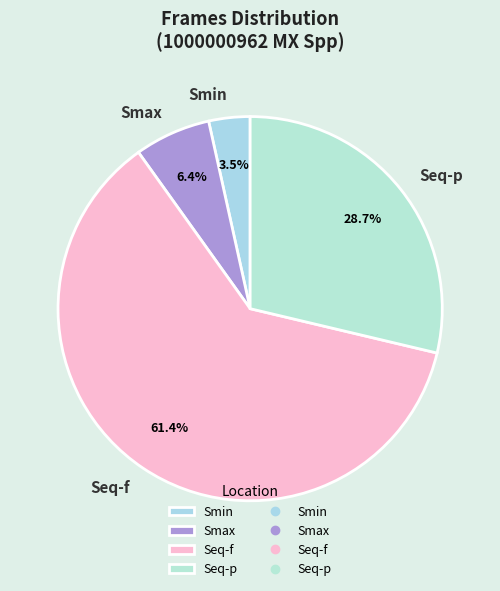

Is Smin the majority of the pie?

No